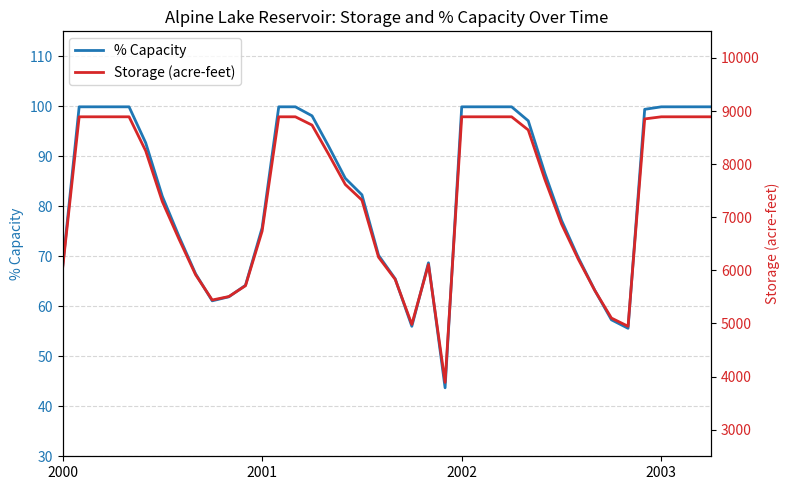

What is the value of the % Capacity point at the 34th from the left?

57.3